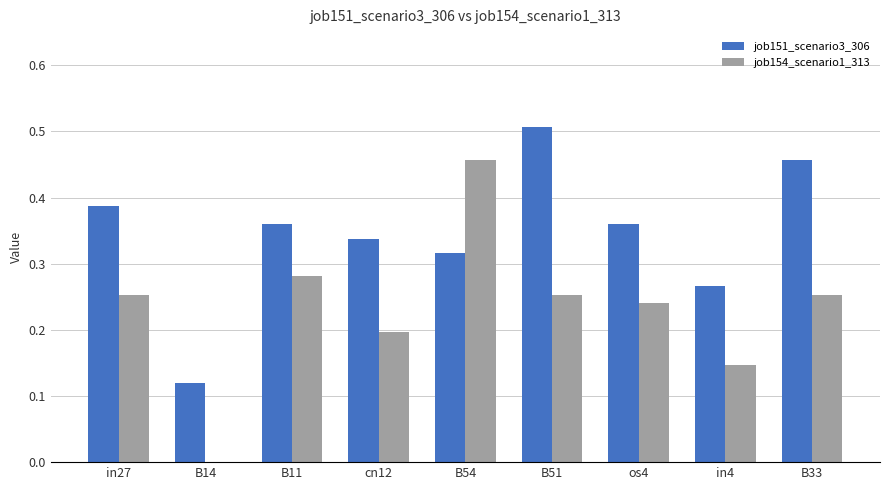

How many series are shown in this chart?

2